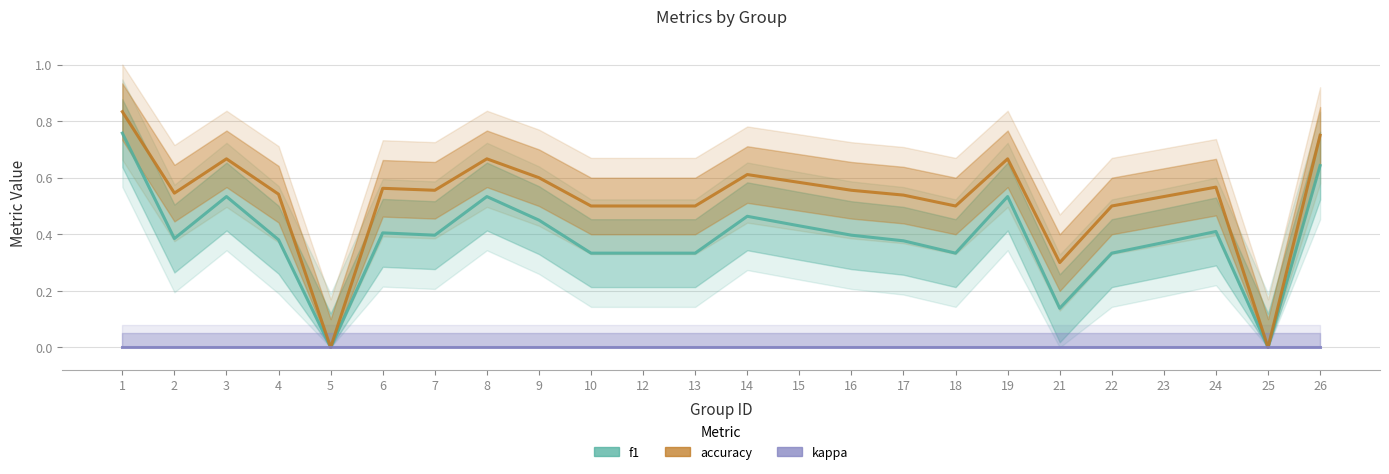

True or false: kappa and f1 intersect in this chart.

False